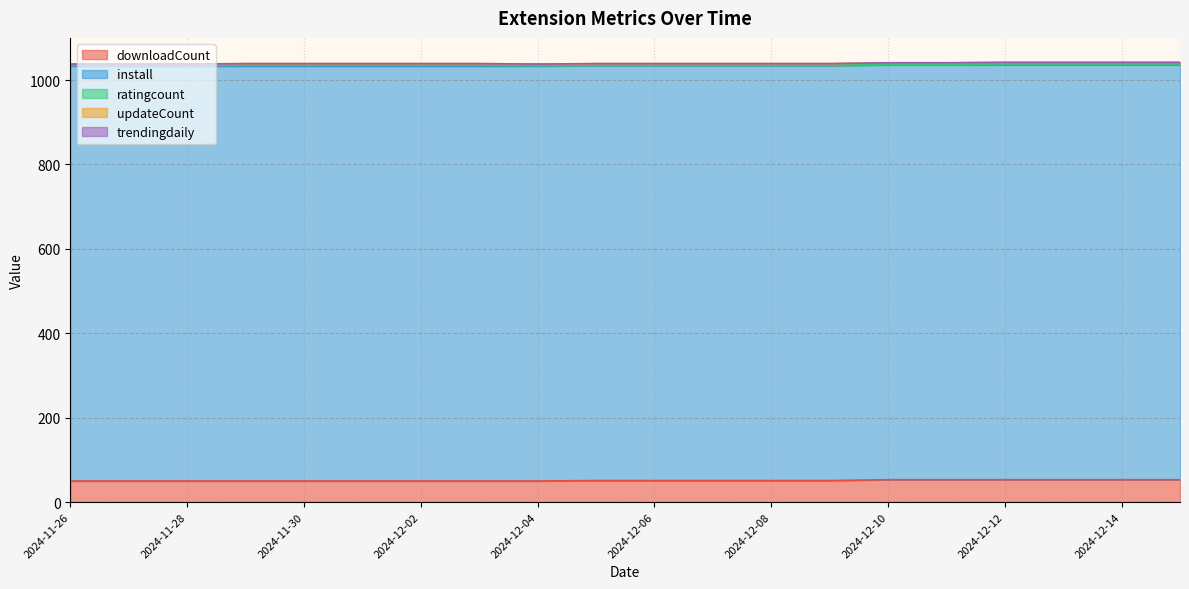

How many data points in downloadCount are less than 51?

9